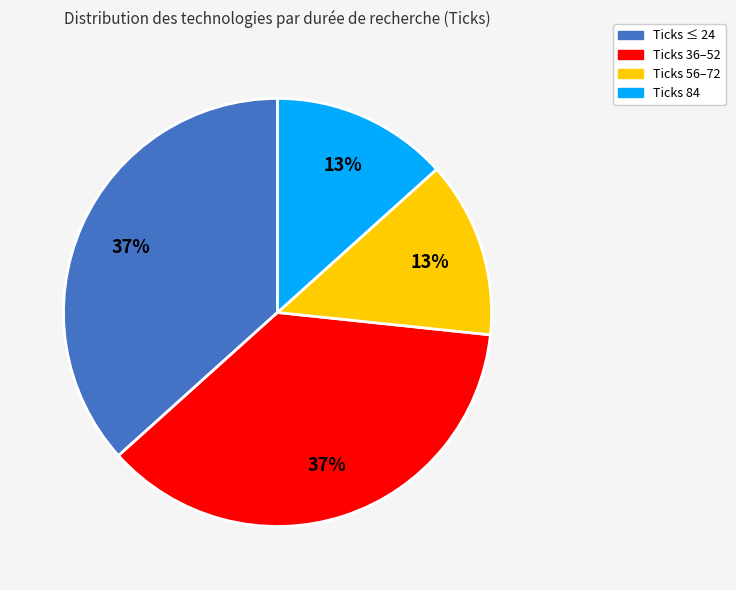

Is there a majority slice in this chart?

No